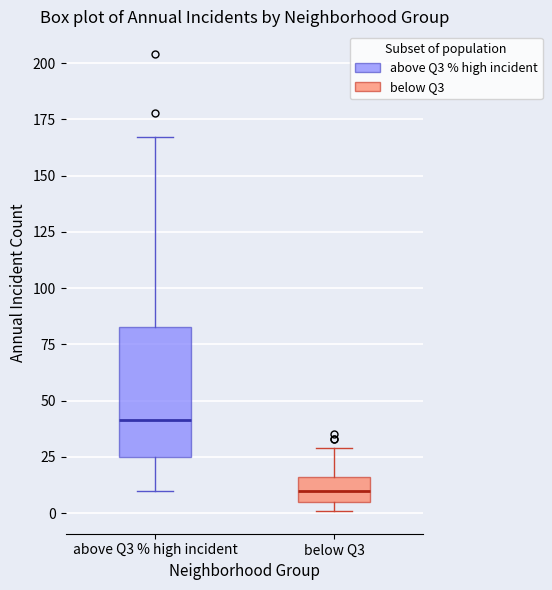

Reading left to right, transcribe this box plot: for each box, give where its median line is, the range the box spans, and where its two whiskers end, as read against the y-axis. The values are not printed on the chart, so give them approximately, as read against the axis.

above Q3 % high incident: median 40, box 25 to 85, whiskers 10 to 165
below Q3: median 10, box 5 to 15, whiskers 0 to 30